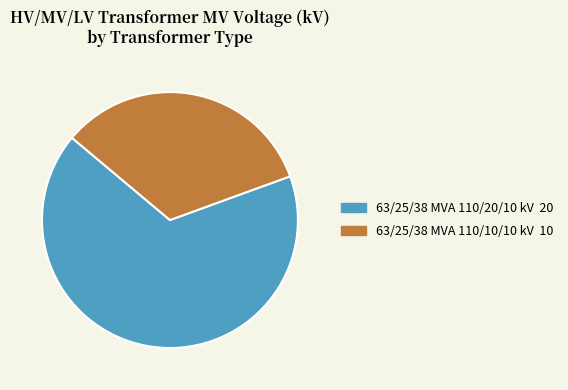

Which has a higher value, 63/25/38 MVA 110/20/10 kV 20 or 63/25/38 MVA 110/10/10 kV 10?

63/25/38 MVA 110/20/10 kV 20